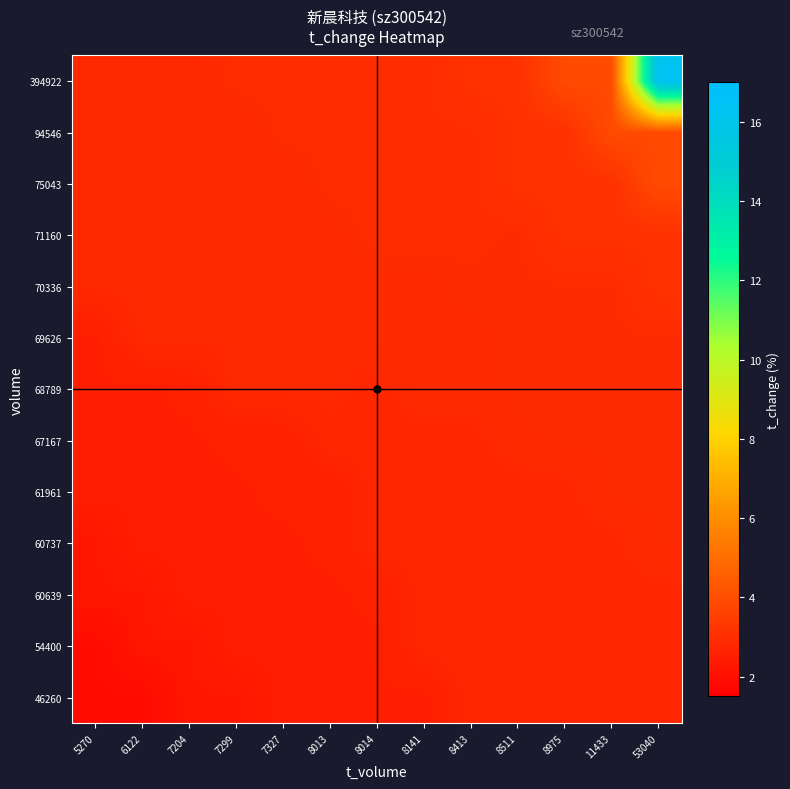

Rank the series by their maximum value, from highest to lowest.

394922, 75043, 94546, 70336, 71160, 60737, 61961, 67167, 68789, 69626, 46260, 54400, 60639